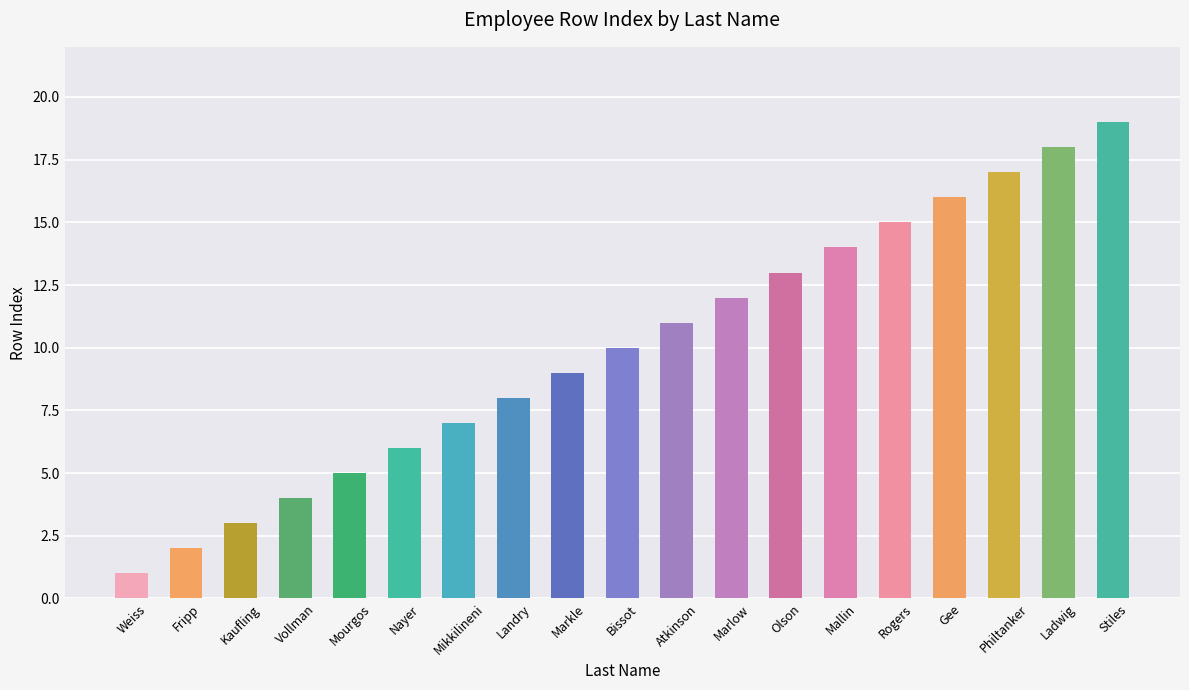

Rank the categories by value from highest to lowest.

Stiles, Ladwig, Philtanker, Gee, Rogers, Mallin, Olson, Marlow, Atkinson, Bissot, Markle, Landry, Mikkilineni, Nayer, Mourgos, Vollman, Kaufling, Fripp, Weiss